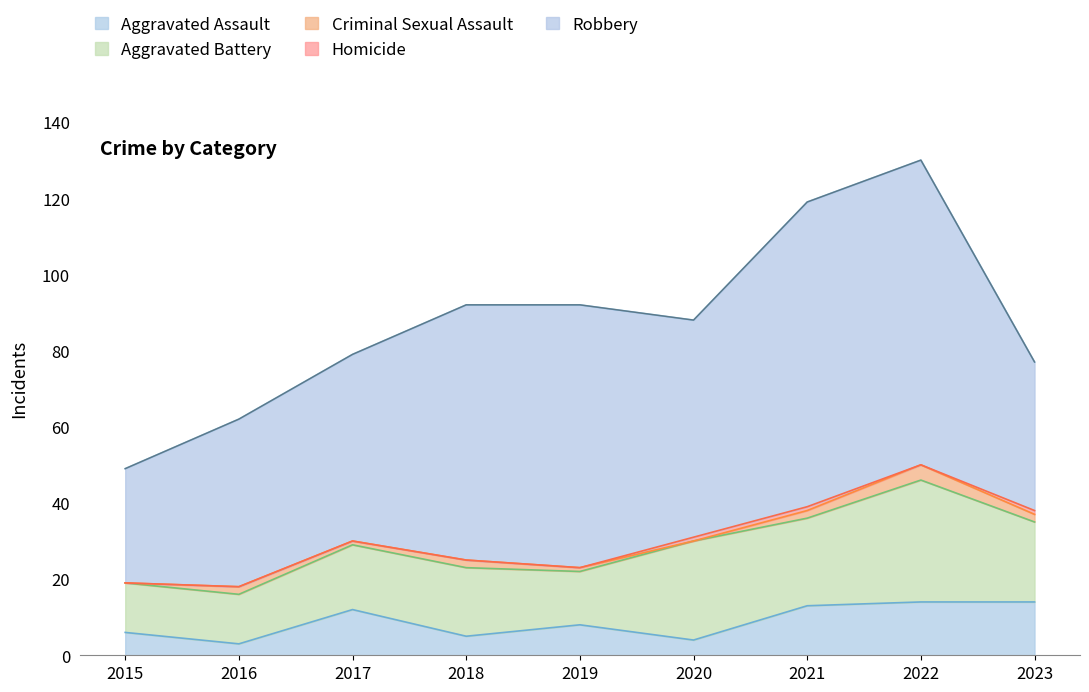

How many lines are shown in the chart?

5